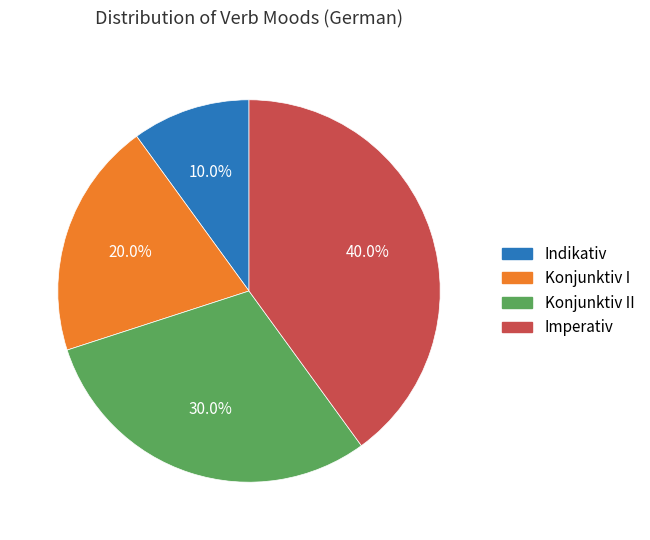

Count the number of slices in the pie.

4